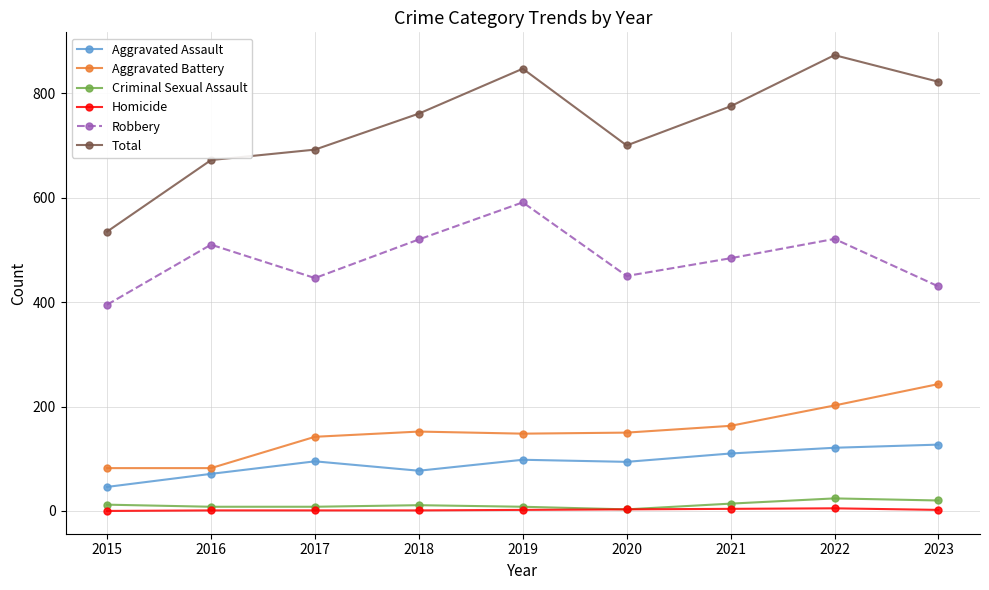

Is the value of Aggravated Assault at 2021 greater than the value of Total at 2016?

No